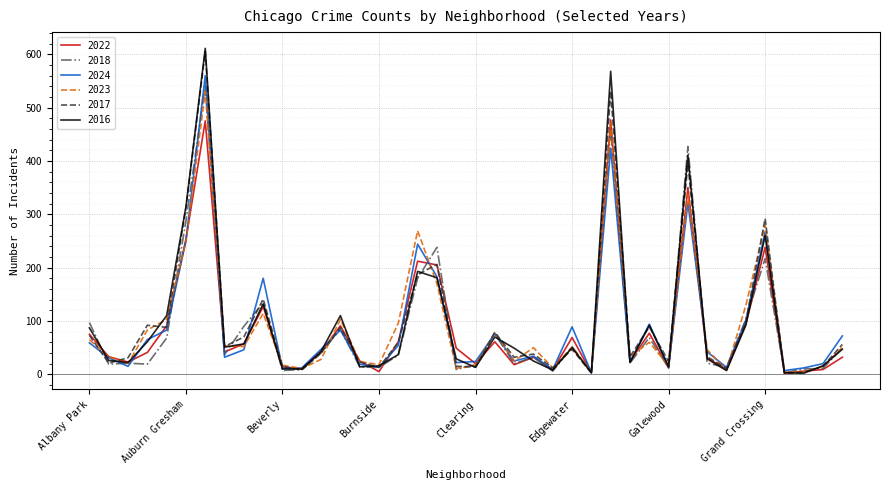

List the series in order of their peak value, highest first.

2016, 2017, 2024, 2018, 2023, 2022